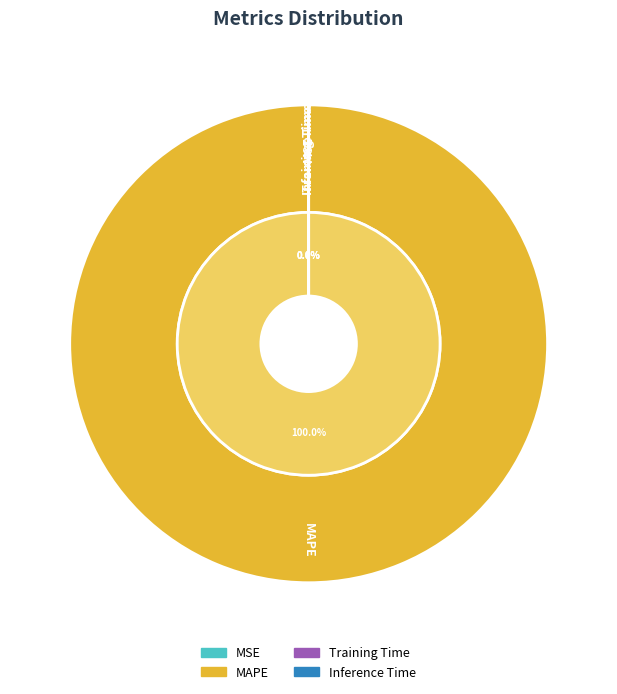

How much of the chart is everything except Training Time?

100.0%